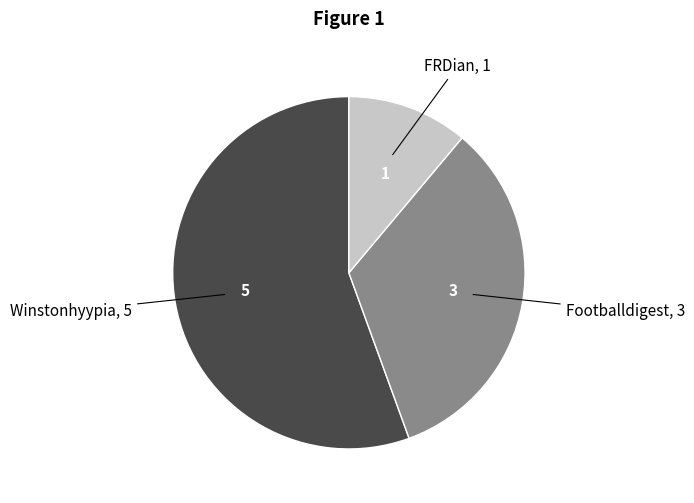

Does any single category account for the majority?

Yes